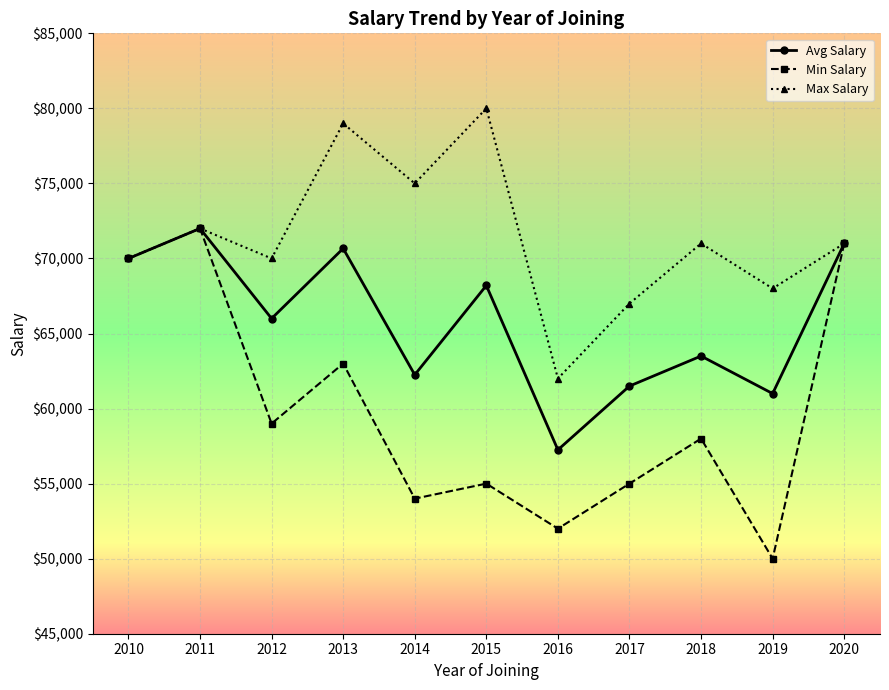

List the series in order of their overall mean, highest first.

Max Salary, Avg Salary, Min Salary